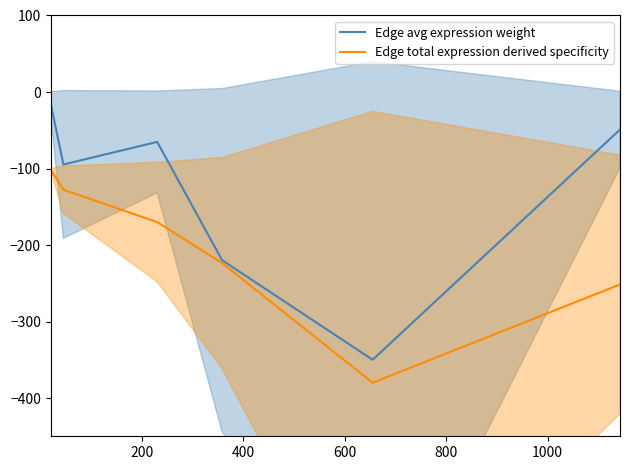

What is the lowest value of the Edge avg expression weight series?

-350.0